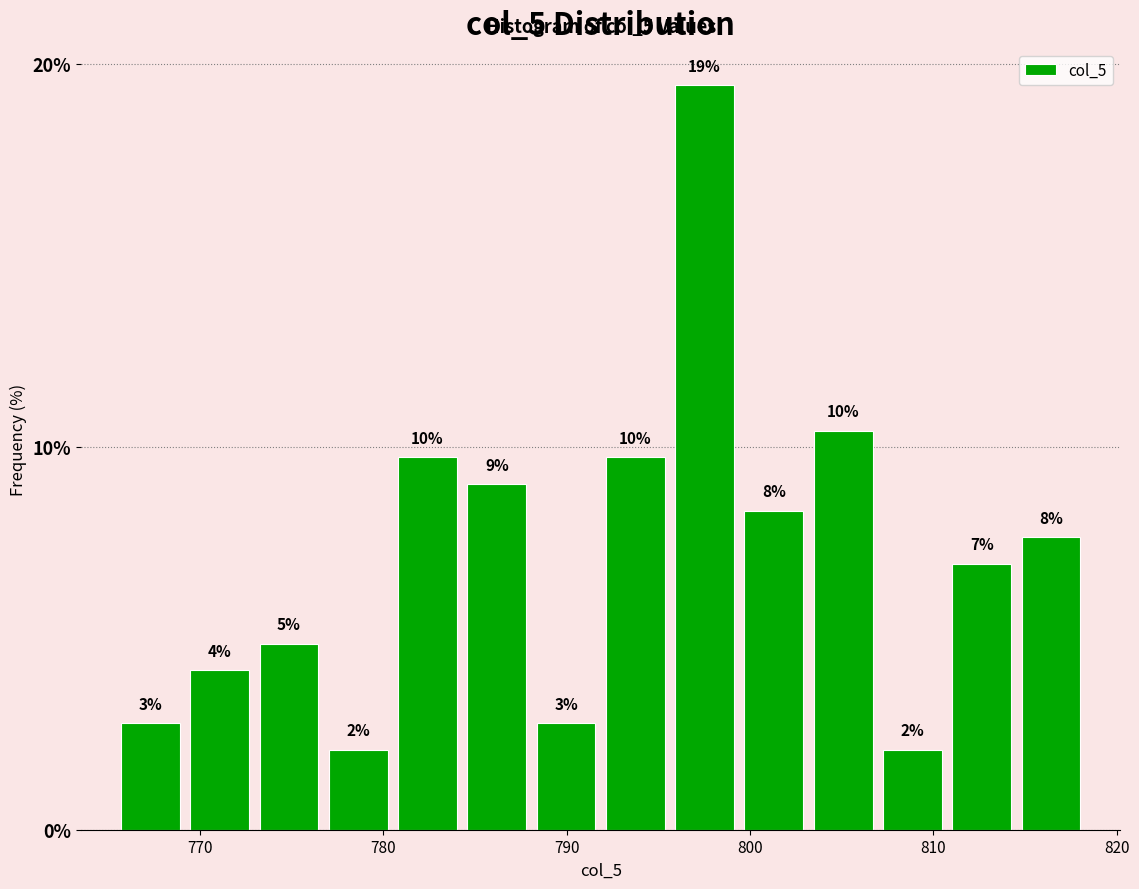

Around what value on the x-axis is the tallest bar? Give the approximate position of its centre, as read against the axis.

798